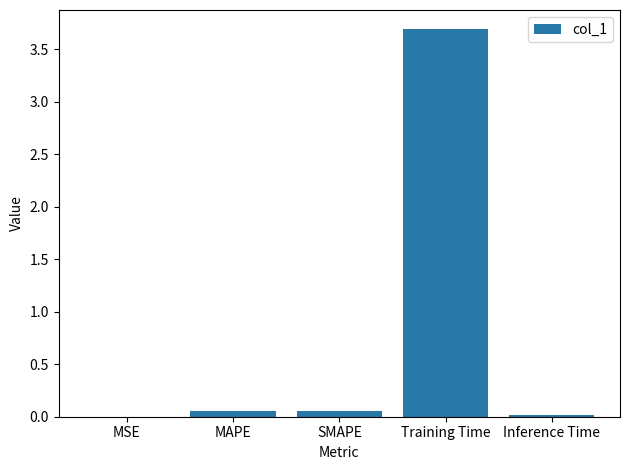

The value at Inference Time is 0.0. True or false?

True